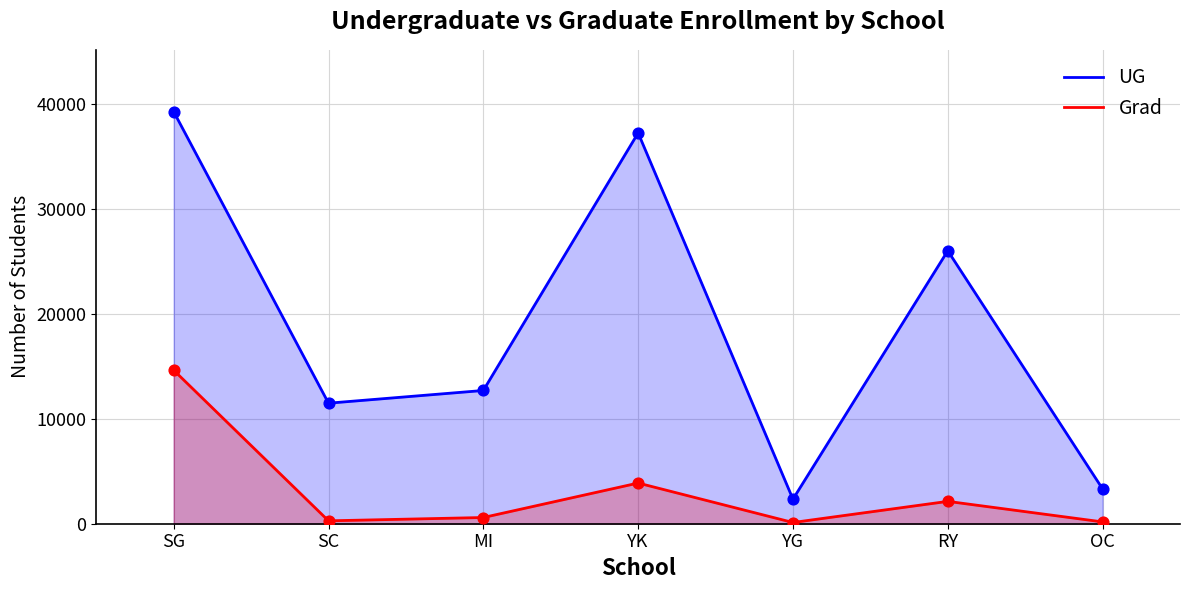

What are all the series names shown in the legend?

UG, Grad